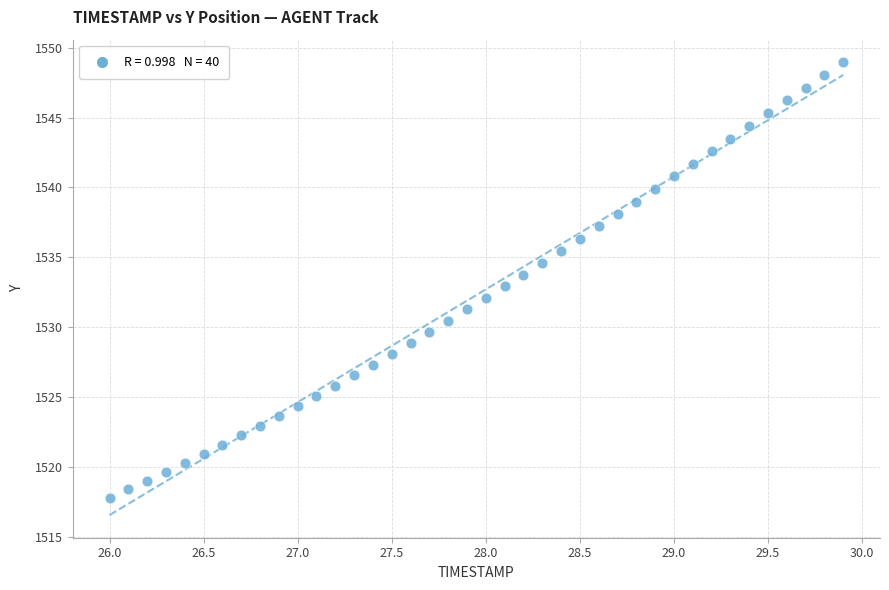

What is the range of X values (max minus min)?

3.9